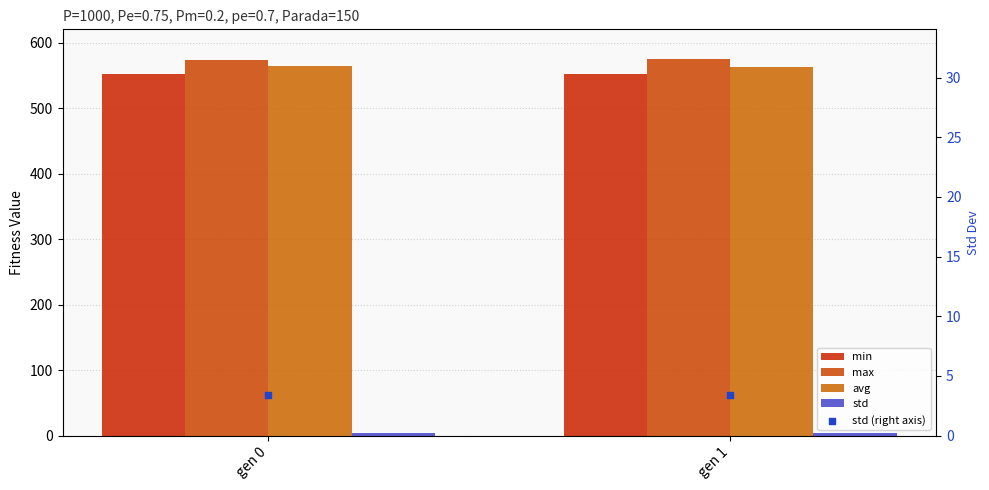

What is the total value across all series at gen 0?

1697.5